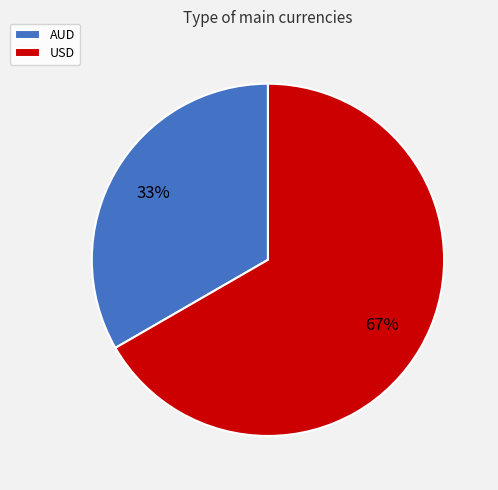

Does AUD account for over 50% of the chart?

No